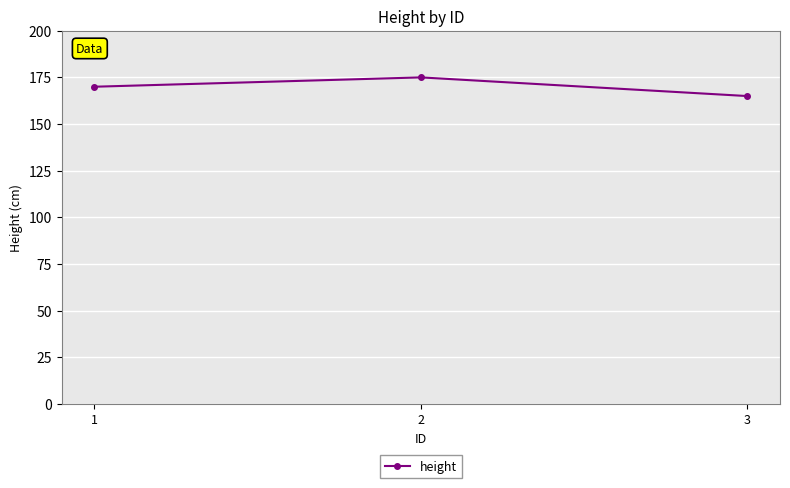

What is the value of the 1st point from the left?

170